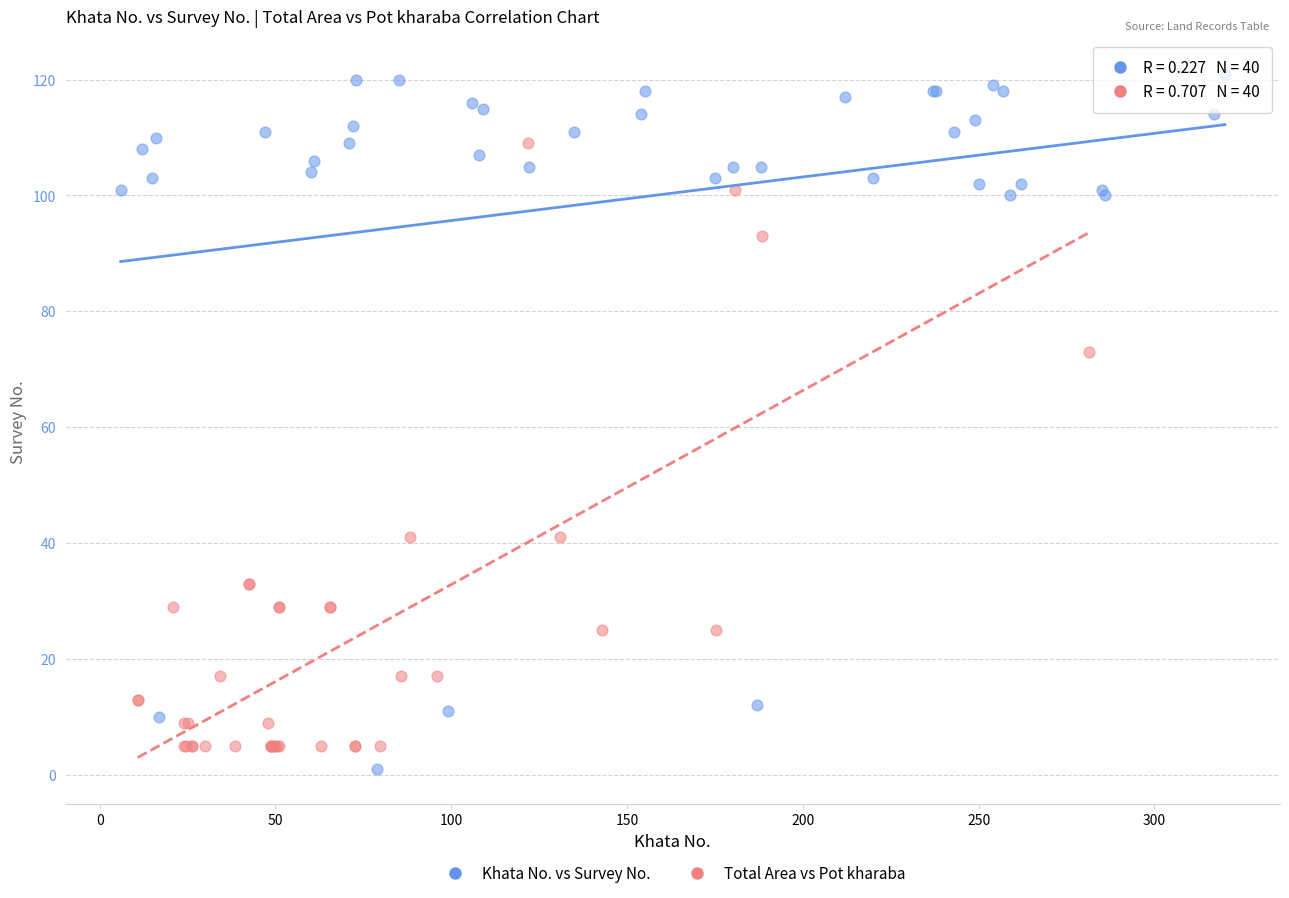

Which series has the largest Y range (max minus min)?

Khata No. vs Survey No.